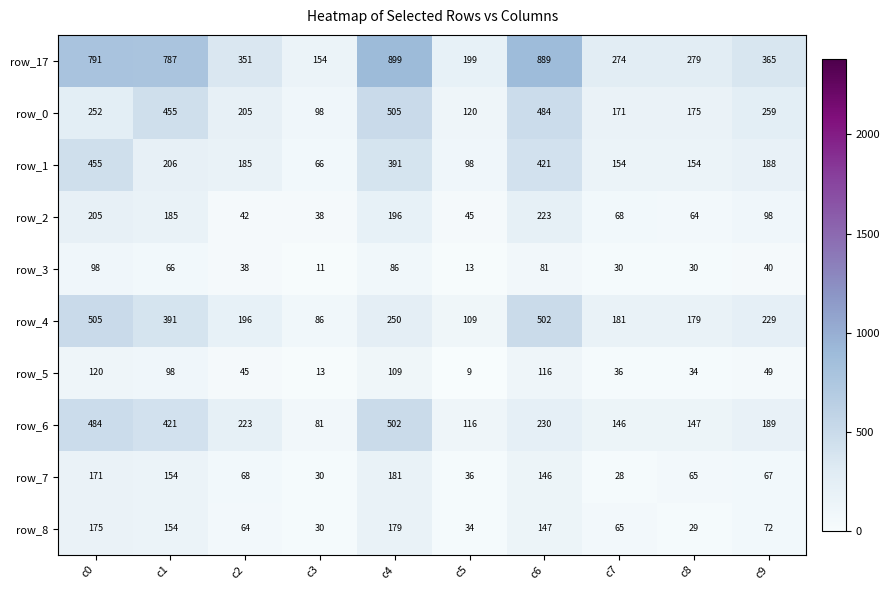

What is the difference between the maximum and second lowest values in the row_6 series?

386